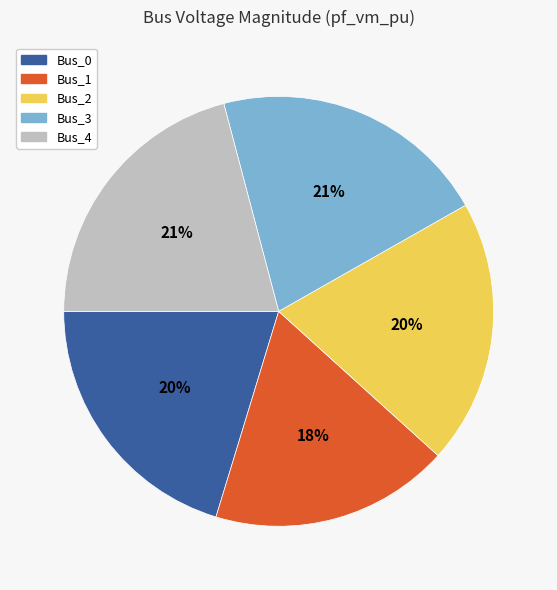

Is there a majority slice in this chart?

No